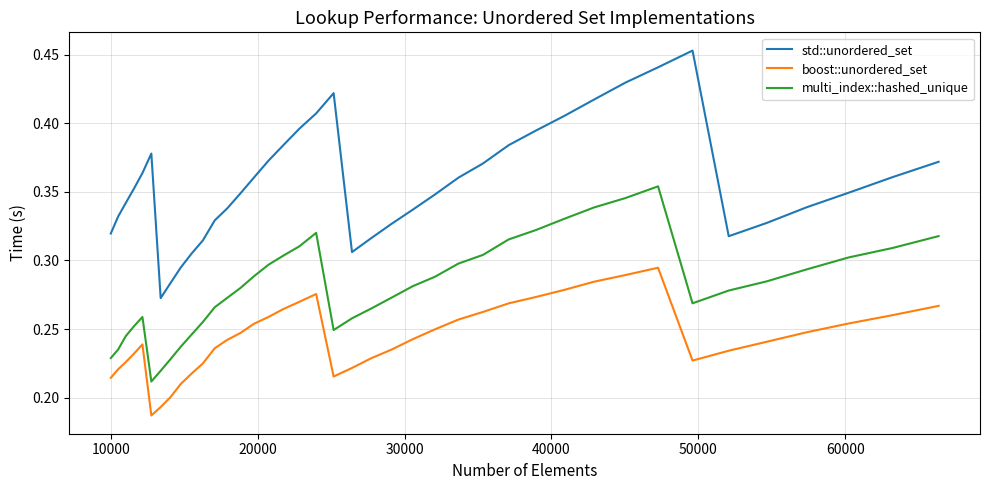

Rank the series by their average value, from highest to lowest.

std::unordered_set, multi_index::hashed_unique, boost::unordered_set